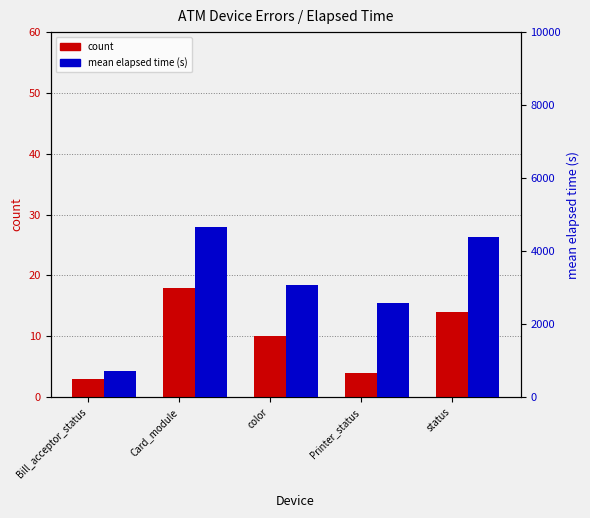

What is the average value of the count series?

10